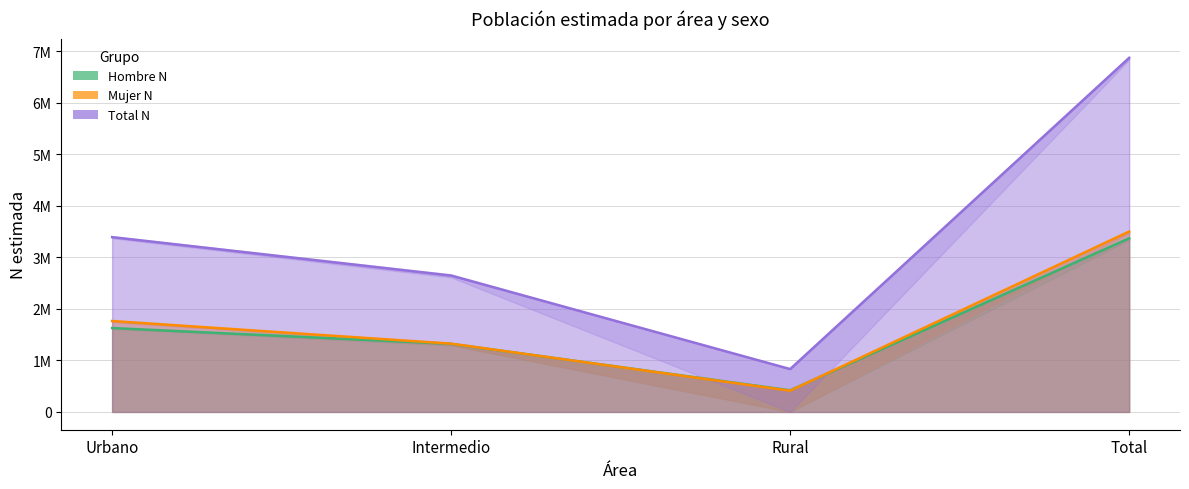

How many interior local valleys does the Total N series have?

1